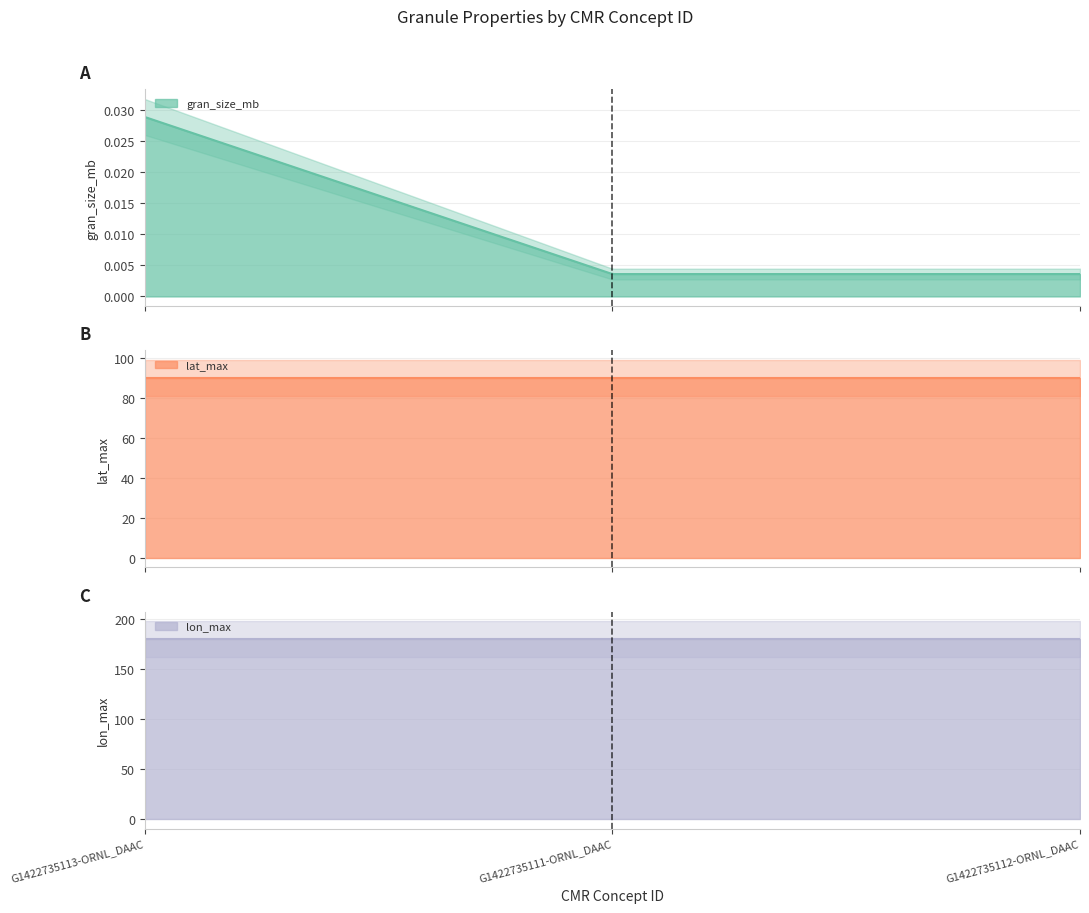

At how many categories does at least one series exceed 171?

3